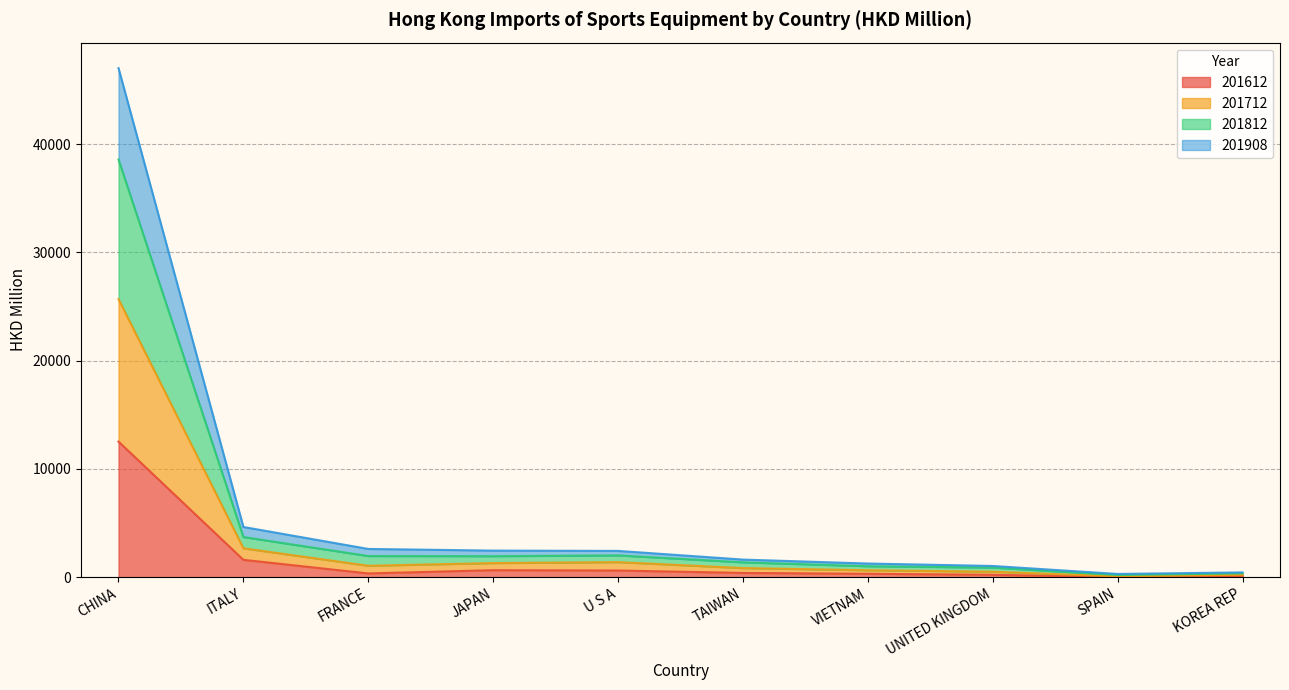

What is the label of the 2nd point from the right?

SPAIN